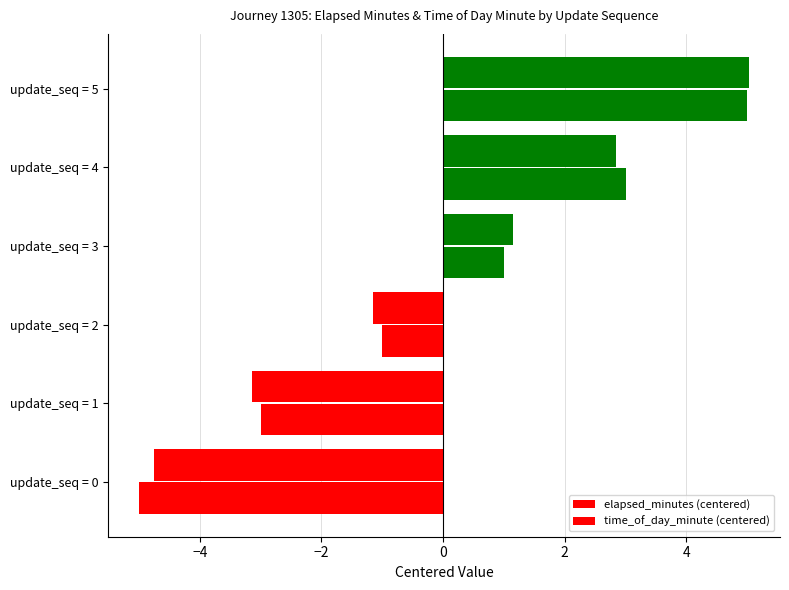

How many negative values does the elapsed_minutes (centered) series have?

3